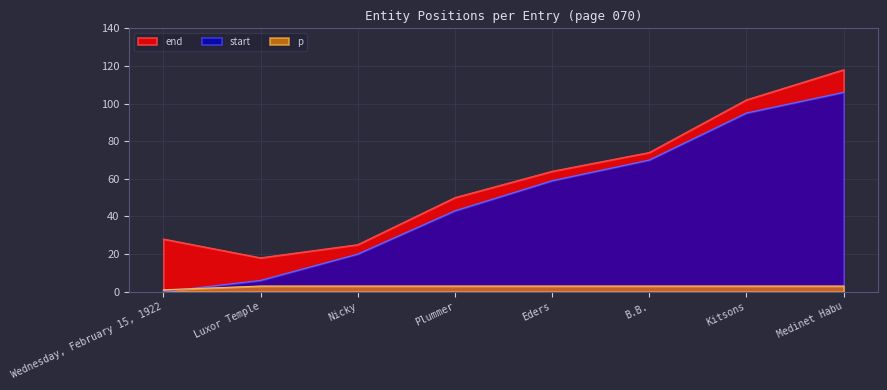

Reading left to right, what are all the values shown in this chart?

p: Wednesday, February 15, 1922=1	Luxor Temple=3	Nicky=3	Plummer=3	Eders=3	B.B.=3	Kitsons=3	Medinet Habu=3
start: Wednesday, February 15, 1922=0	Luxor Temple=6	Nicky=20	Plummer=43	Eders=59	B.B.=70	Kitsons=95	Medinet Habu=106
end: Wednesday, February 15, 1922=28	Luxor Temple=18	Nicky=25	Plummer=50	Eders=64	B.B.=74	Kitsons=102	Medinet Habu=118